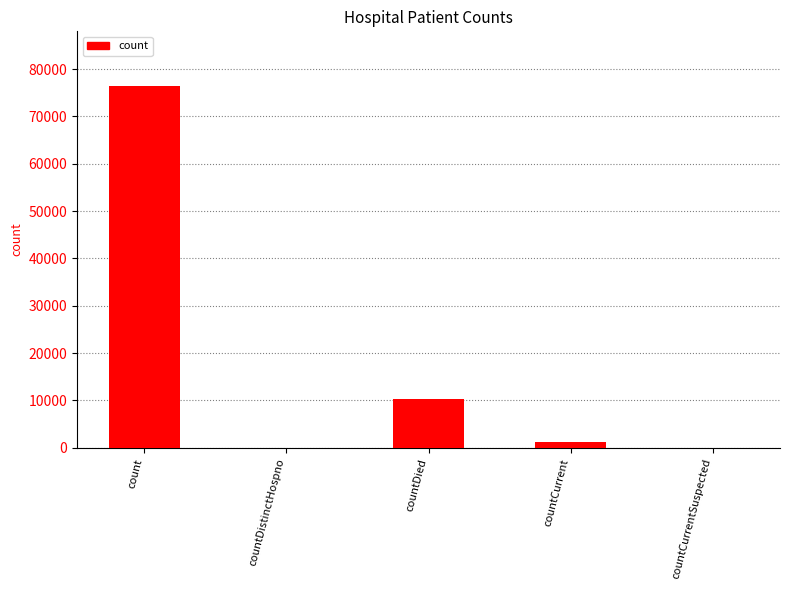

What is the sum of the values at count and countCurrentSuspected?

76497